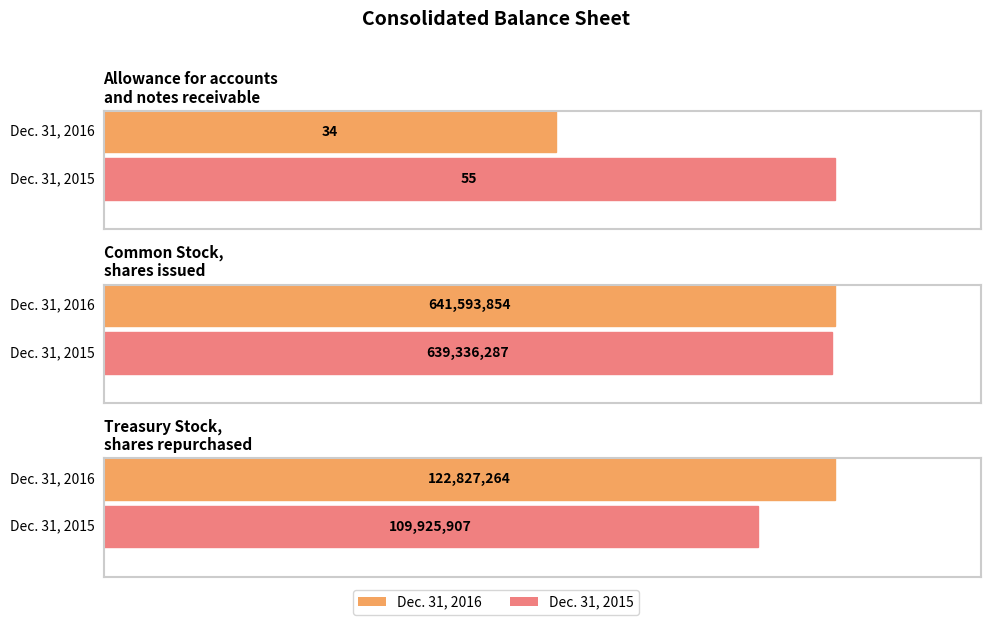

What is the difference between the maximum and second lowest values in the Dec. 31, 2016 series?

518766590